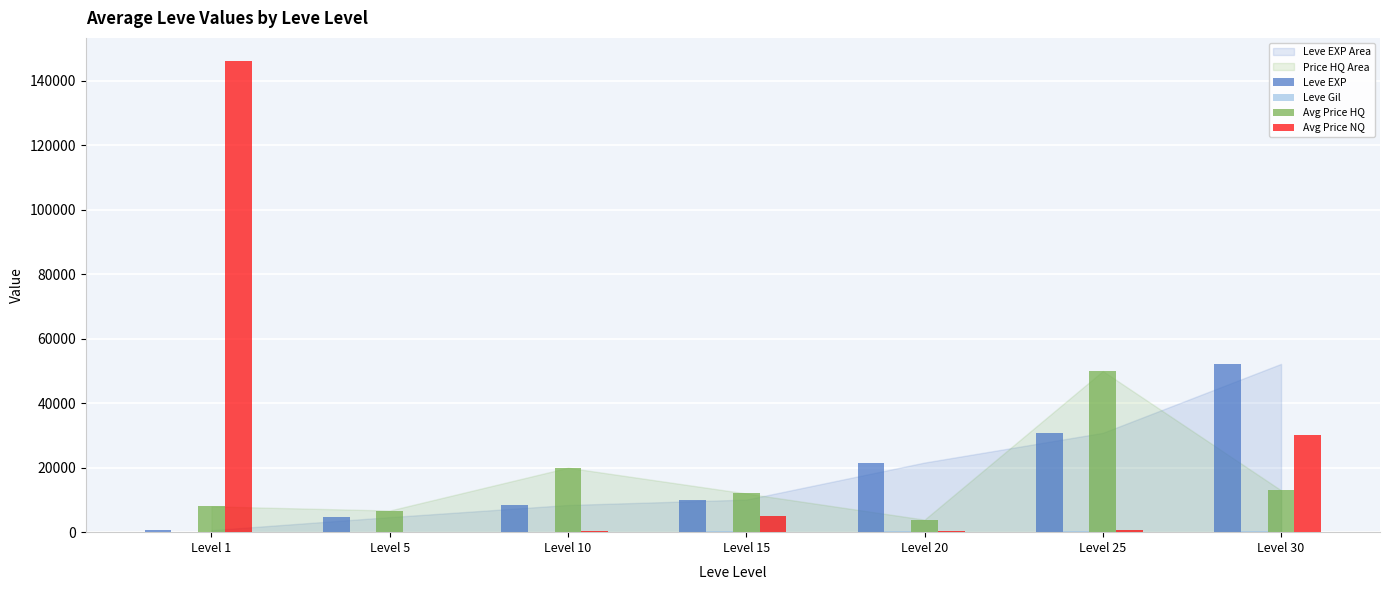

The value of Leve EXP at Level 20 is 21600. True or false?

True